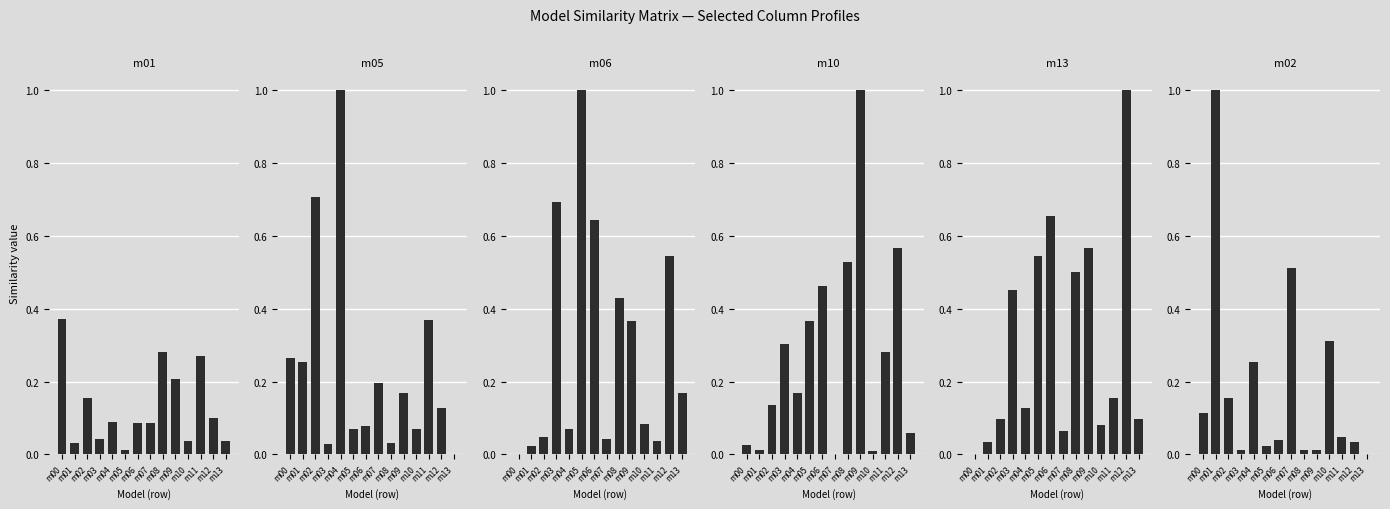

The model.000.10.pdb series shows -0.3 at m07. True or false?

False